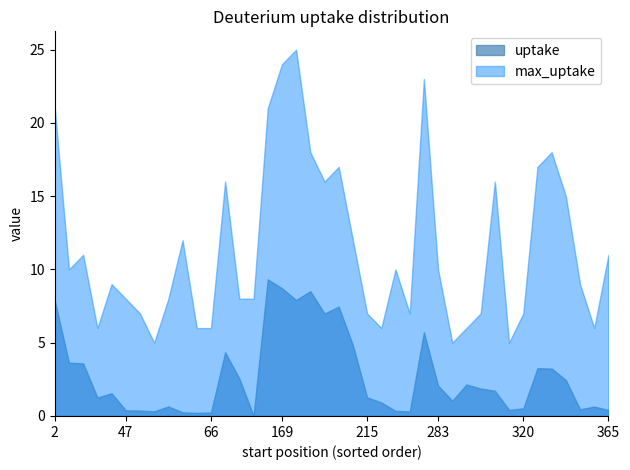

Does the chart have visible grid lines?

No